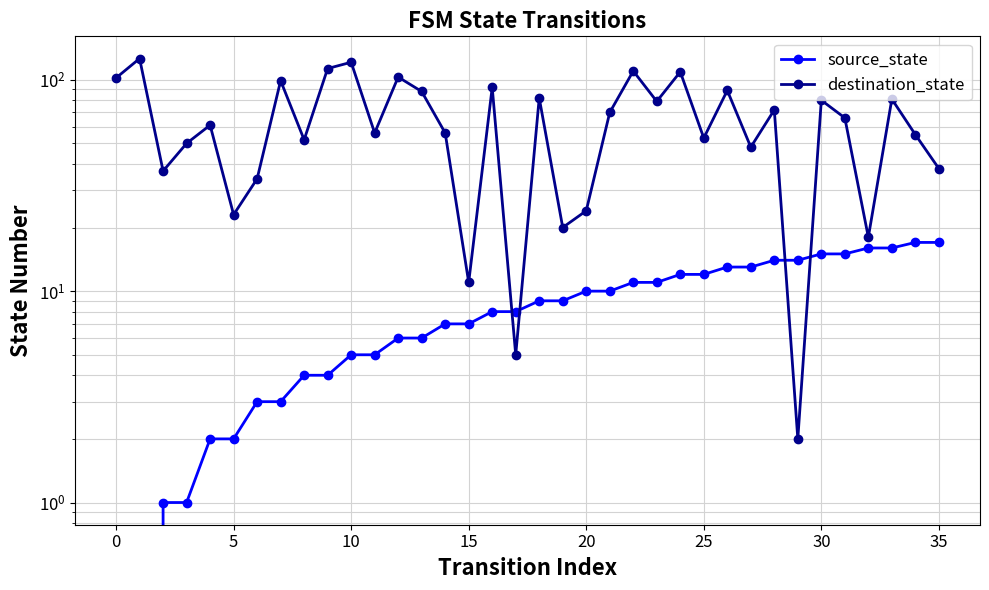

What is the difference between the maximum and minimum values in the source_state series?

17